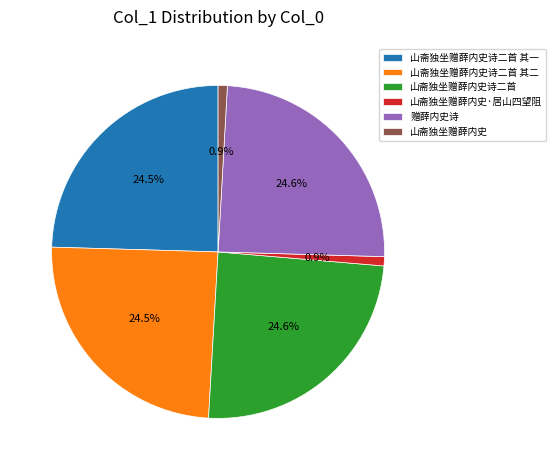

True or false: 山斋独坐赠薛内史诗二首 accounts for 19% of the total.

False